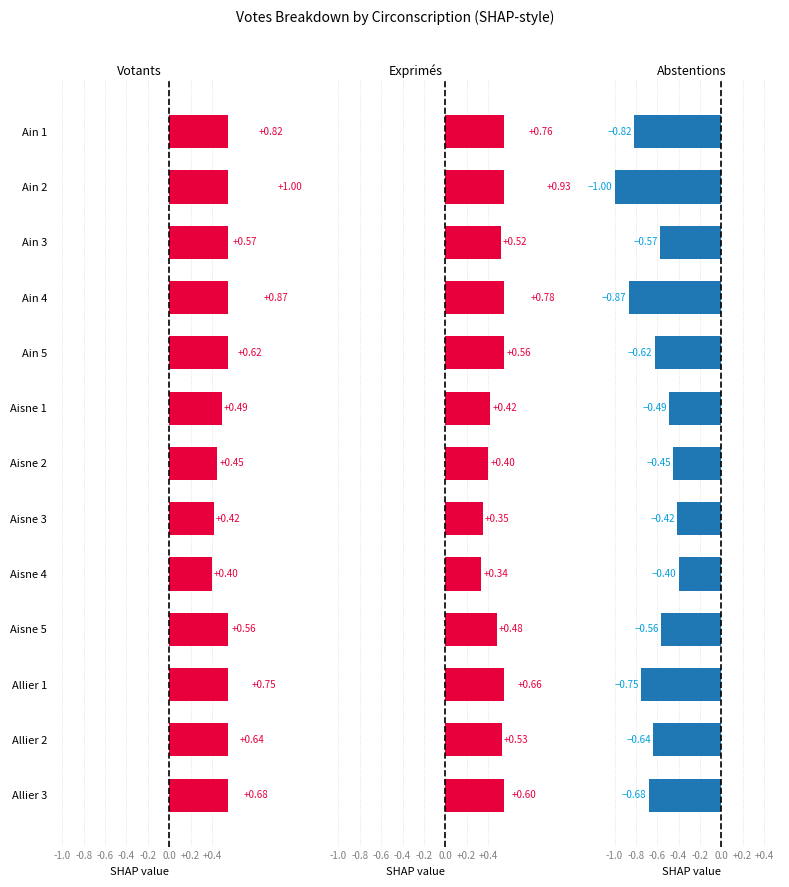

Read the Abstentions value at Allier 2.

-0.6